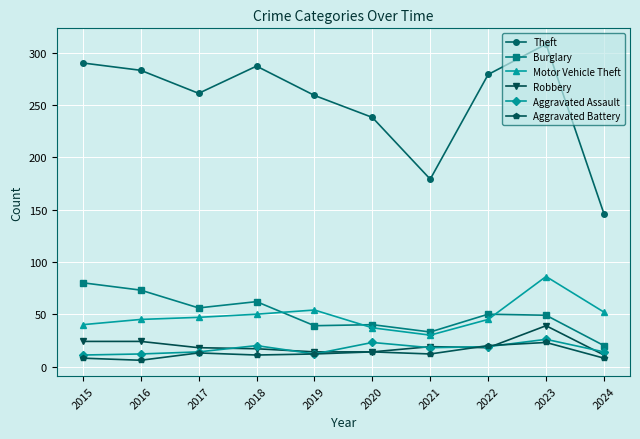

Count the number of data series in this chart.

6